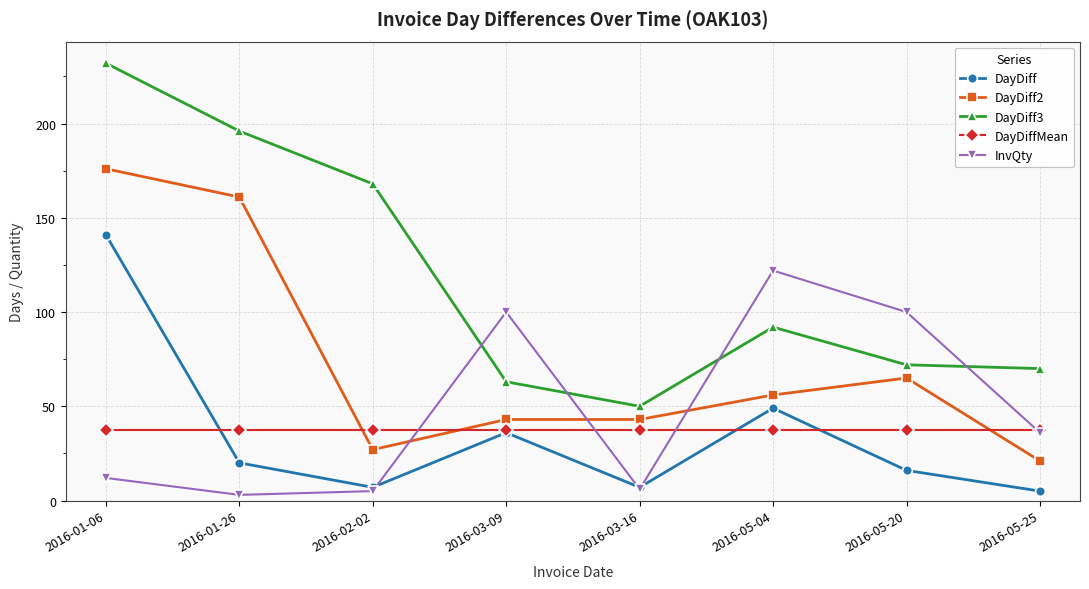

Reading left to right, list all the values displayed in this chart.

DayDiff: 141.0	20.0	7.0	36.0	7.0	49.0	16.0	5.0
DayDiff2: 176.0	161.0	27.0	43.0	43.0	56.0	65.0	21.0
DayDiff3: 232.0	196.0	168.0	63.0	50.0	92.0	72.0	70.0
DayDiffMean: 37.2	37.2	37.2	37.2	37.2	37.2	37.2	37.2
InvQty: 12.0	3.0	5.0	100.0	6.0	122.0	100.0	36.0